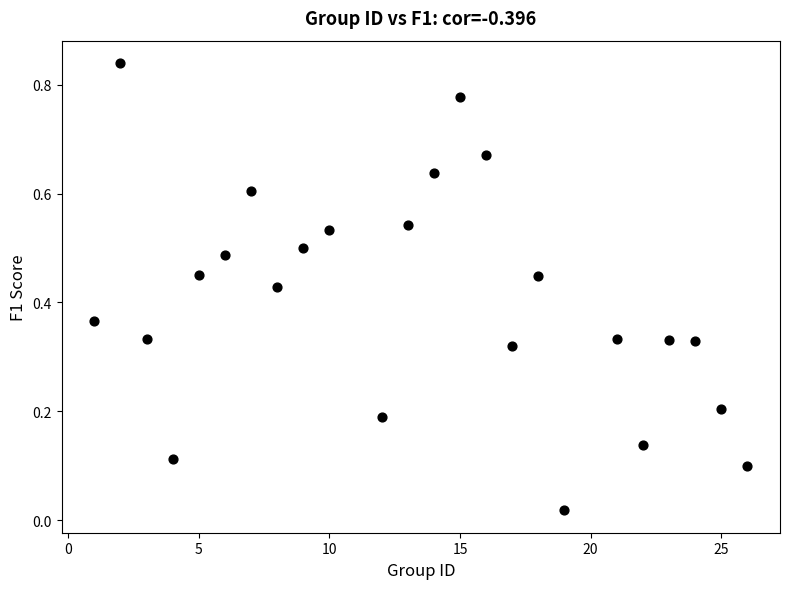

What is the range of X values (max minus min)?

25.0